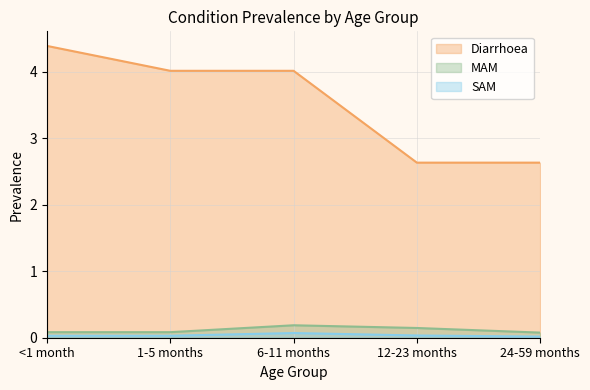

True or false: MAM and Diarrhoea cross at least once.

False